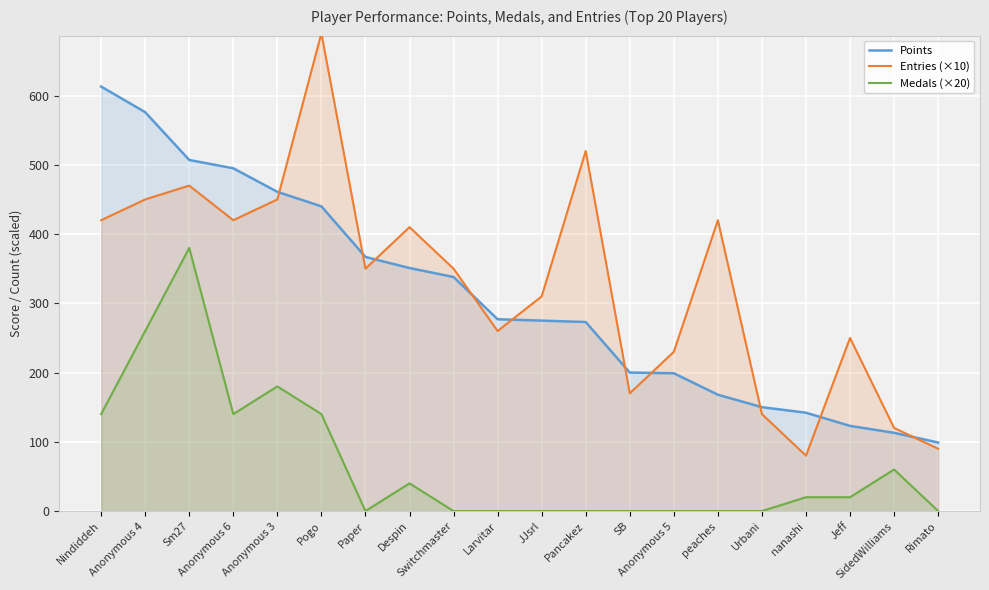

Where is Points nearest to the value 356?

Despin